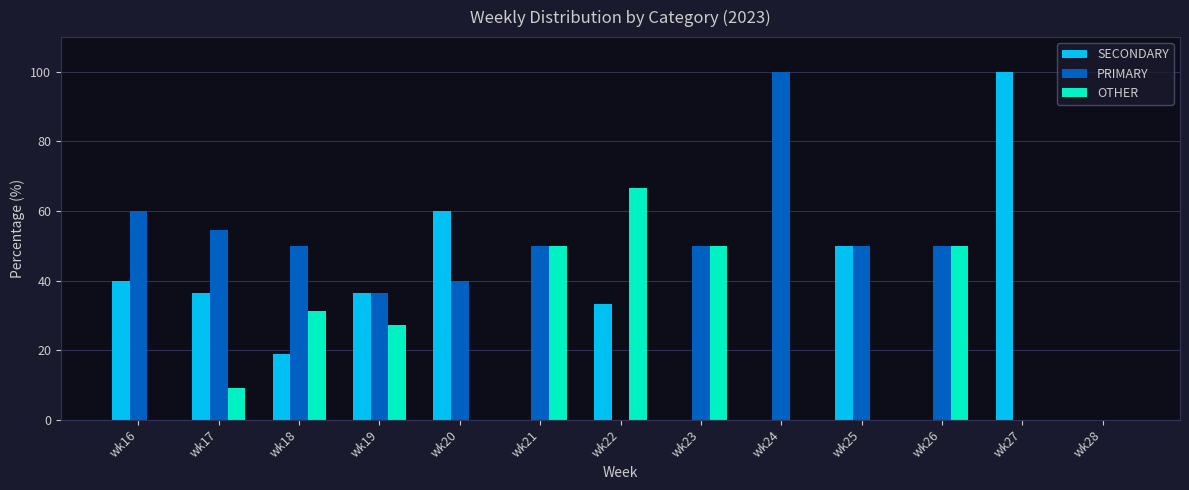

What is the highest value of the PRIMARY series?

100.0